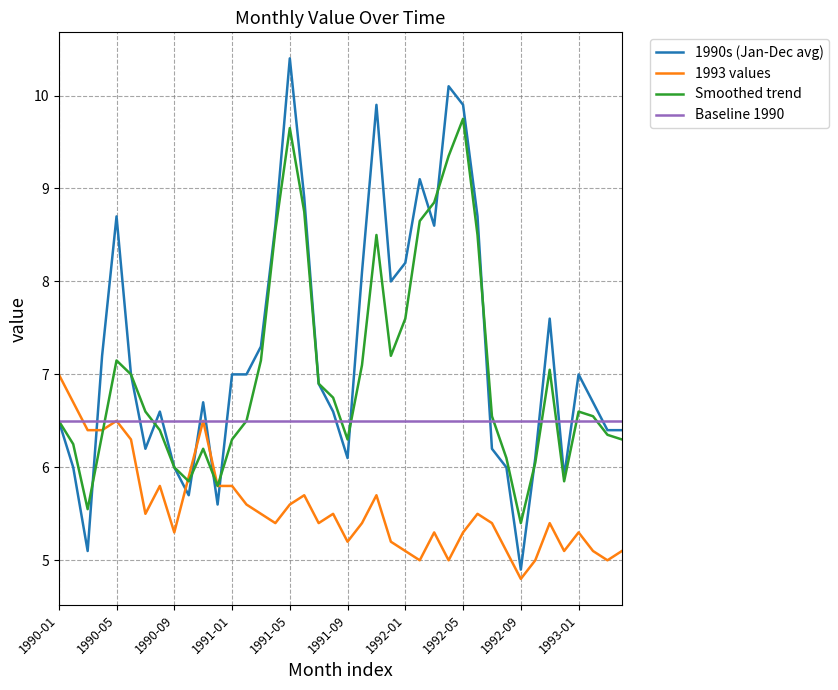

What is the minimum value for Baseline 1990?

6.5